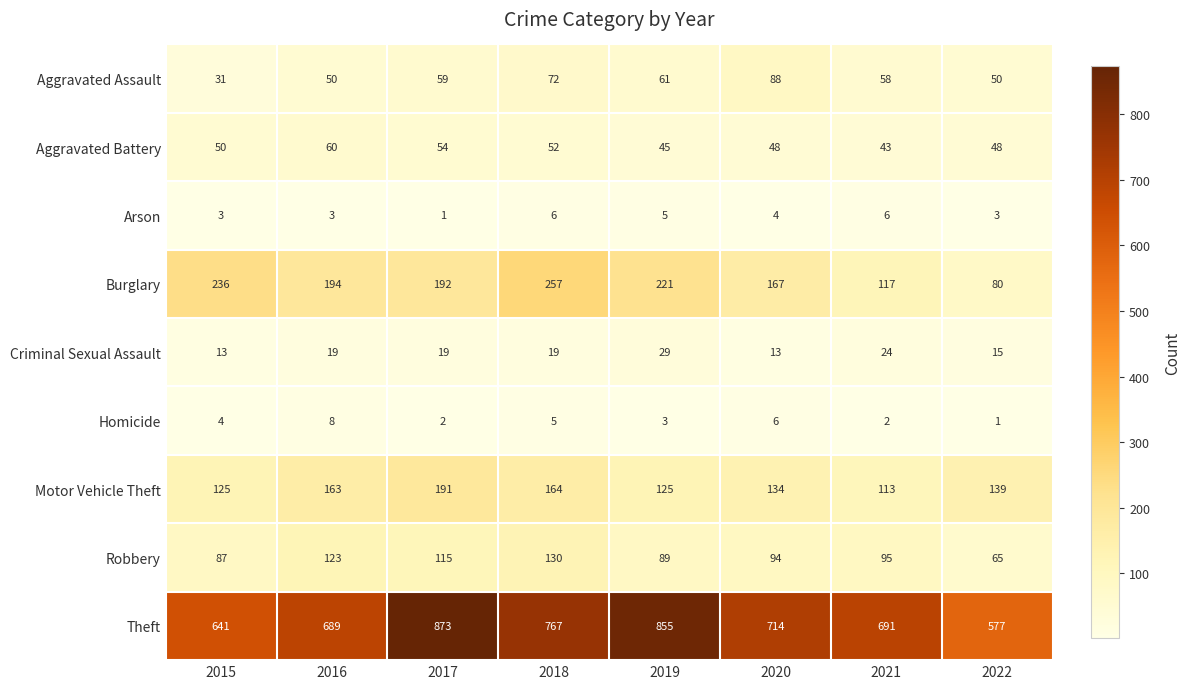

The Aggravated Assault series shows 50 at 2022. True or false?

True